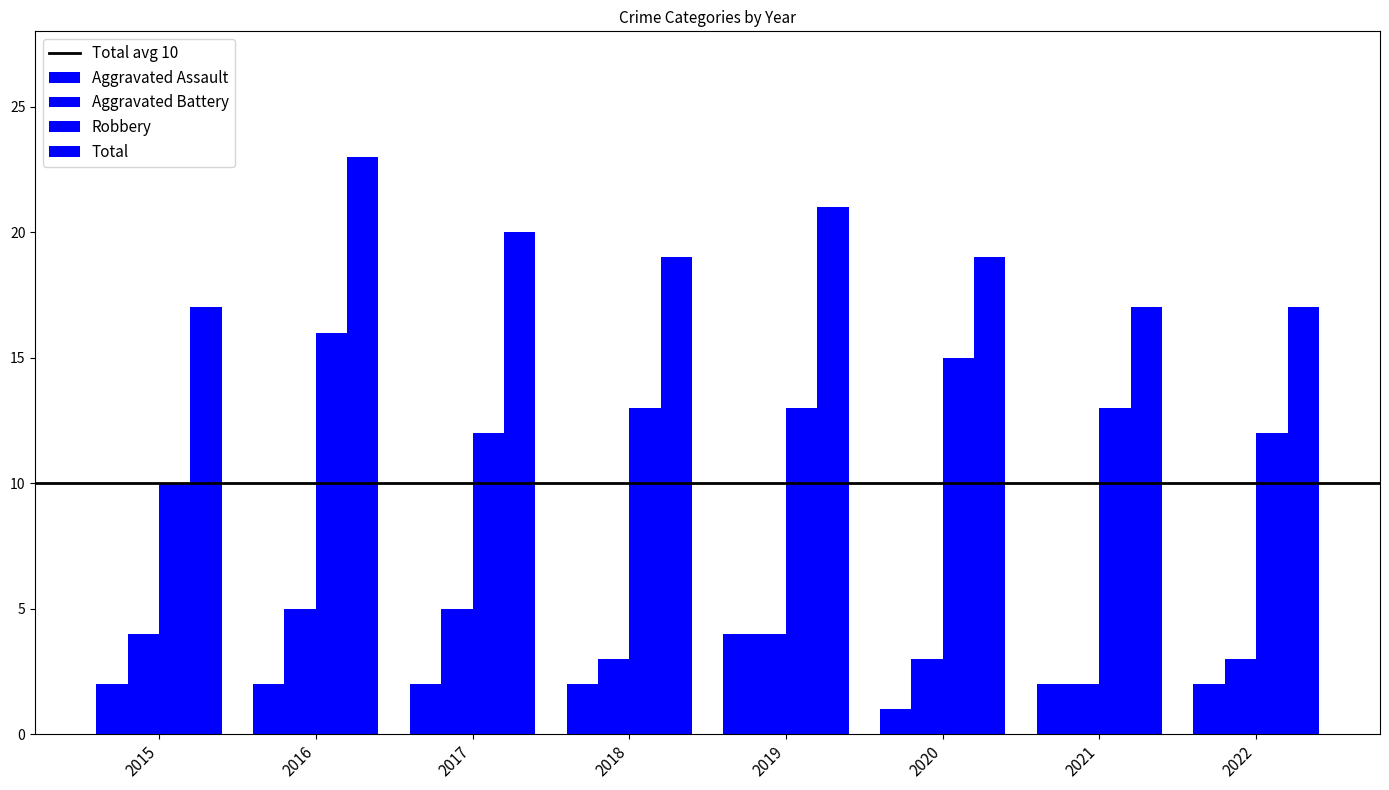

How many data points does each series have?

8